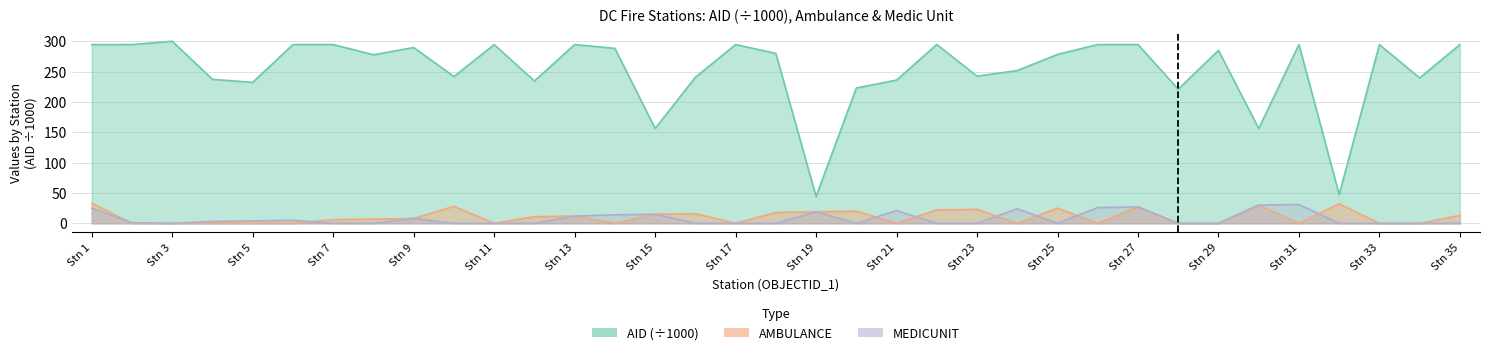

Which series has the widest spread of values?

AID